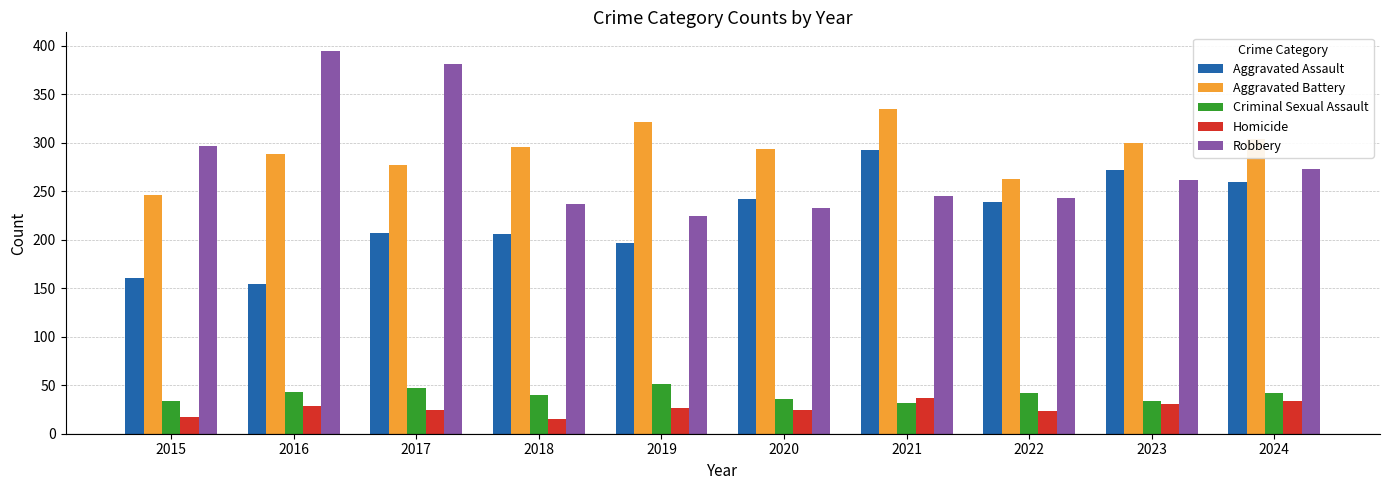

Rank the series by their maximum value, from highest to lowest.

Robbery, Aggravated Battery, Aggravated Assault, Criminal Sexual Assault, Homicide